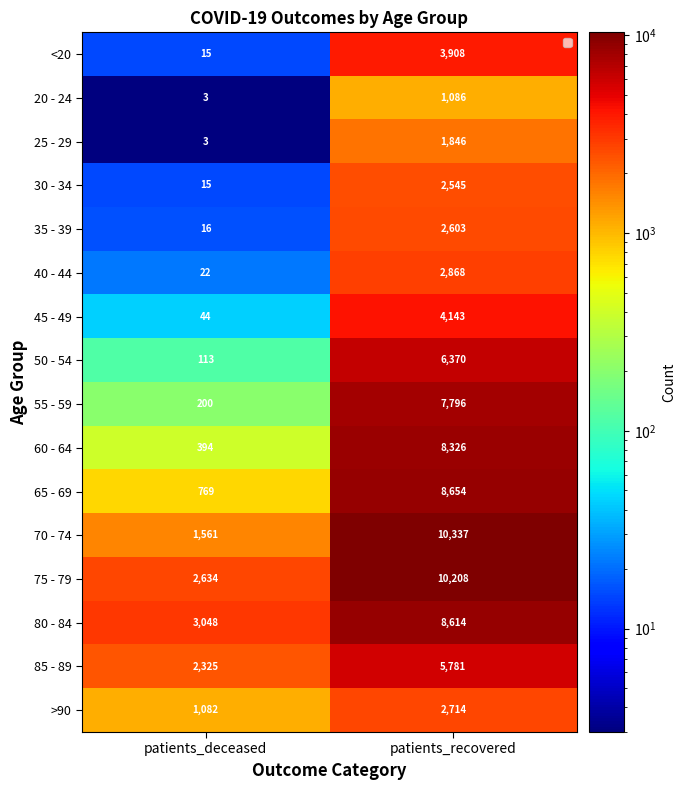

Which label corresponds to the largest value in the chart?

patients_recovered